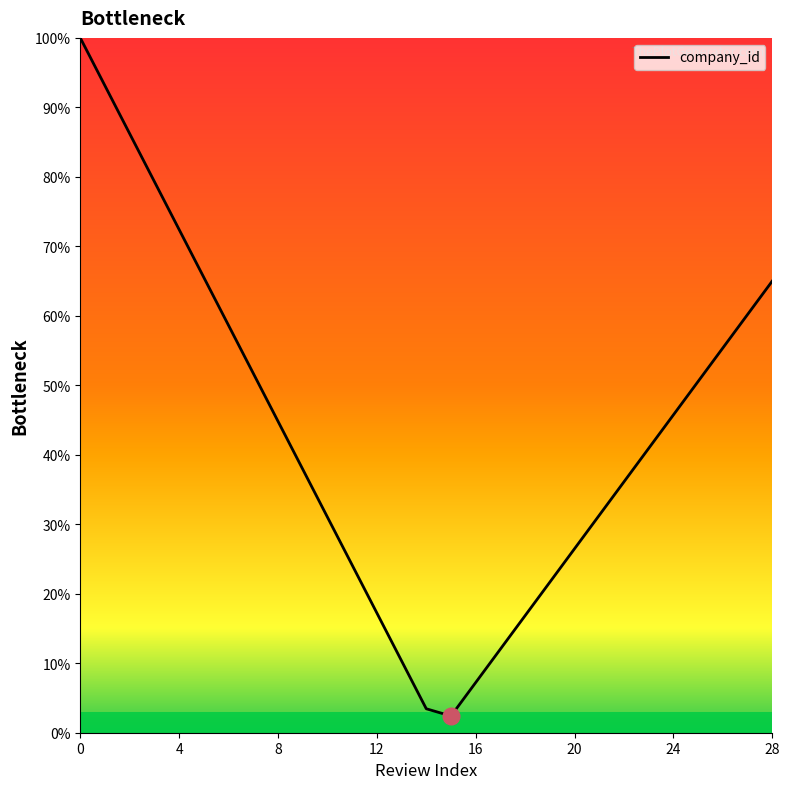

What is the difference between the maximum and minimum values?

97.6